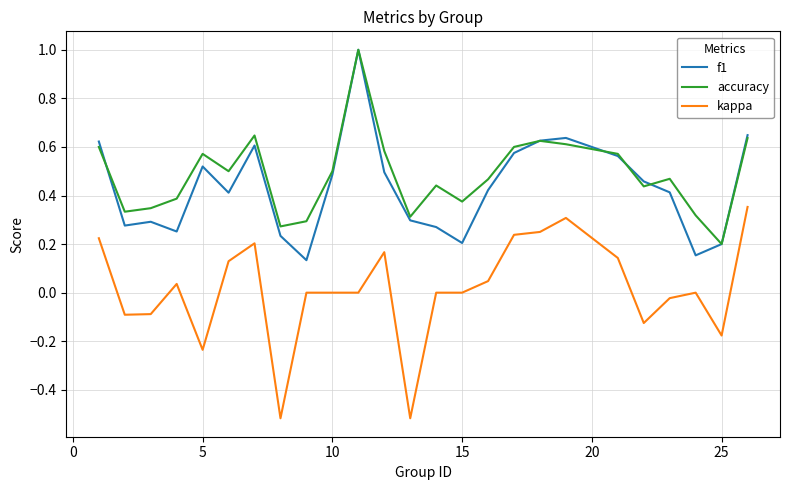

What is the greatest value displayed?

1.0